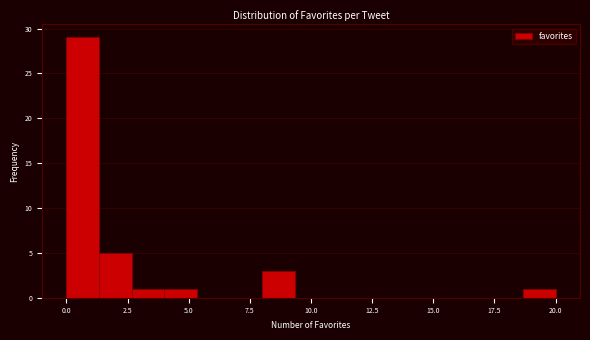

Read against the x-axis, roughly where is the centre of the tallest bar?

0.5